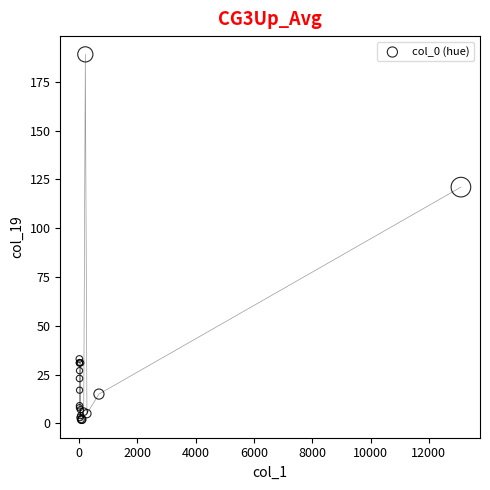

What Y value in the scatter plot is closest to 95?

121